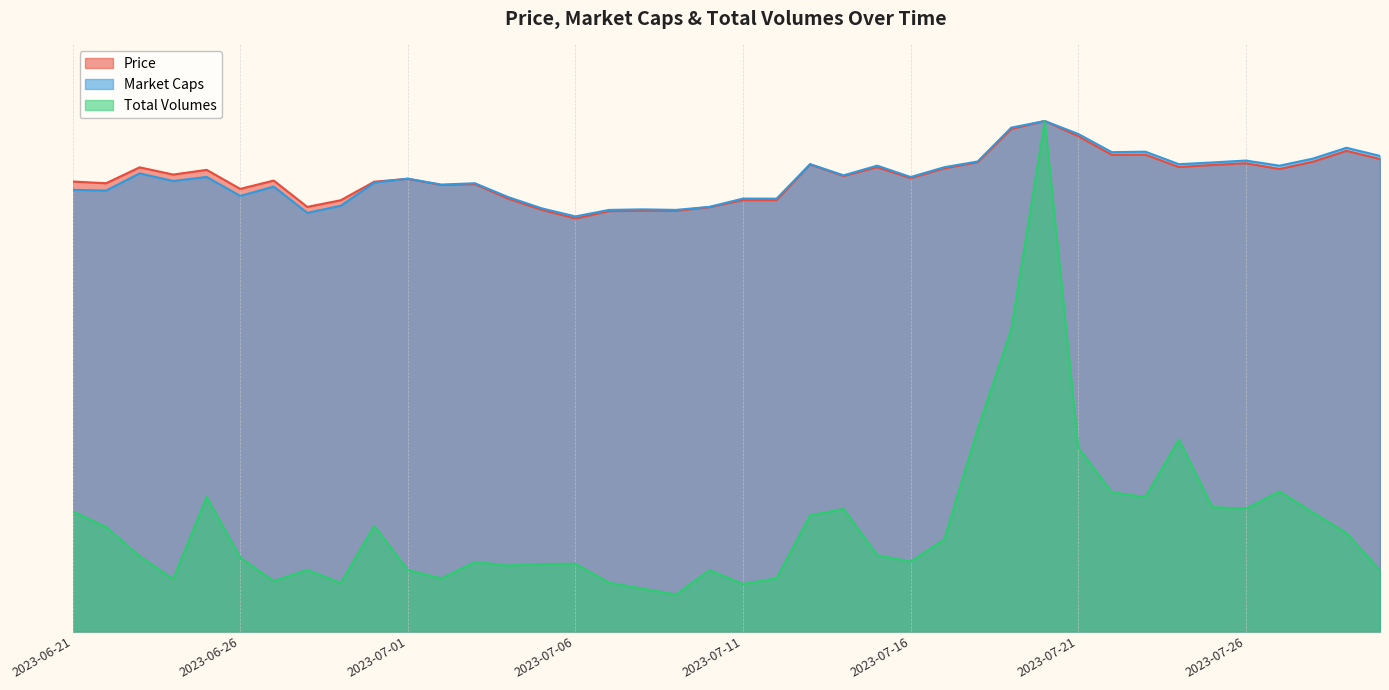

At which label is Total Volumes closest to 0?

2023-07-09